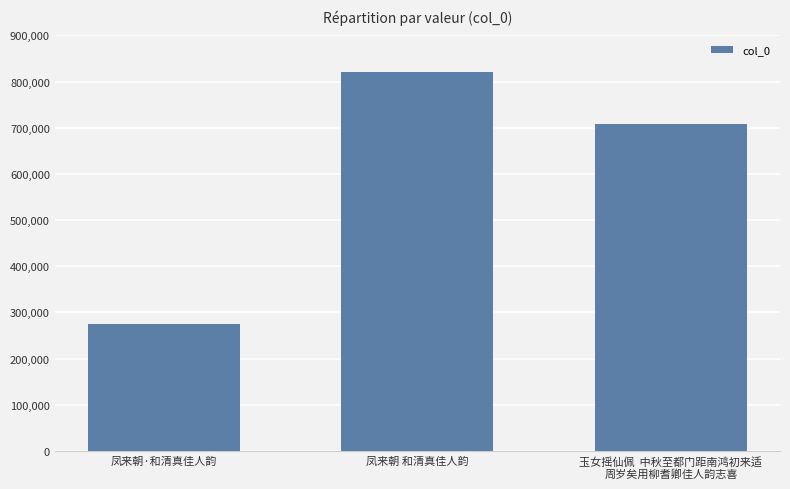

How many values are between 274053 and 821593?

3